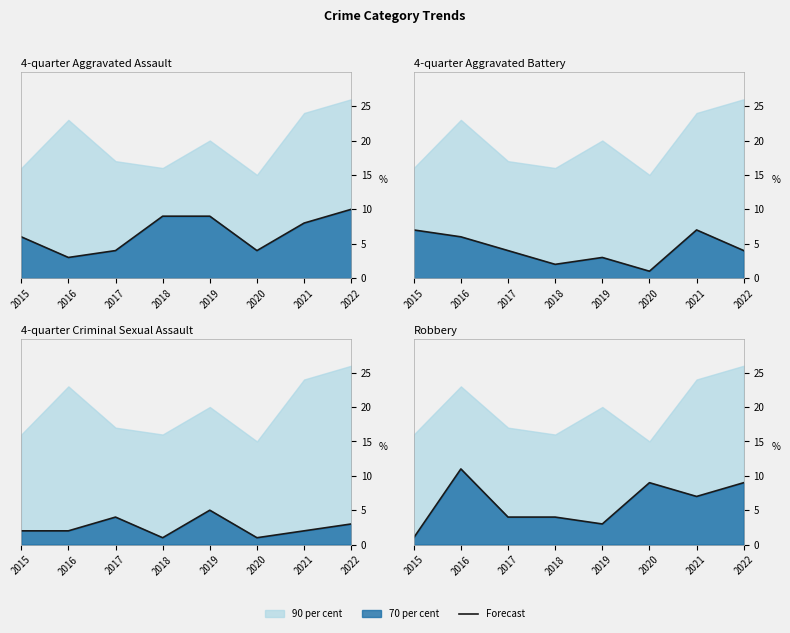

Which has a higher value, 2022 or 2019?

2022